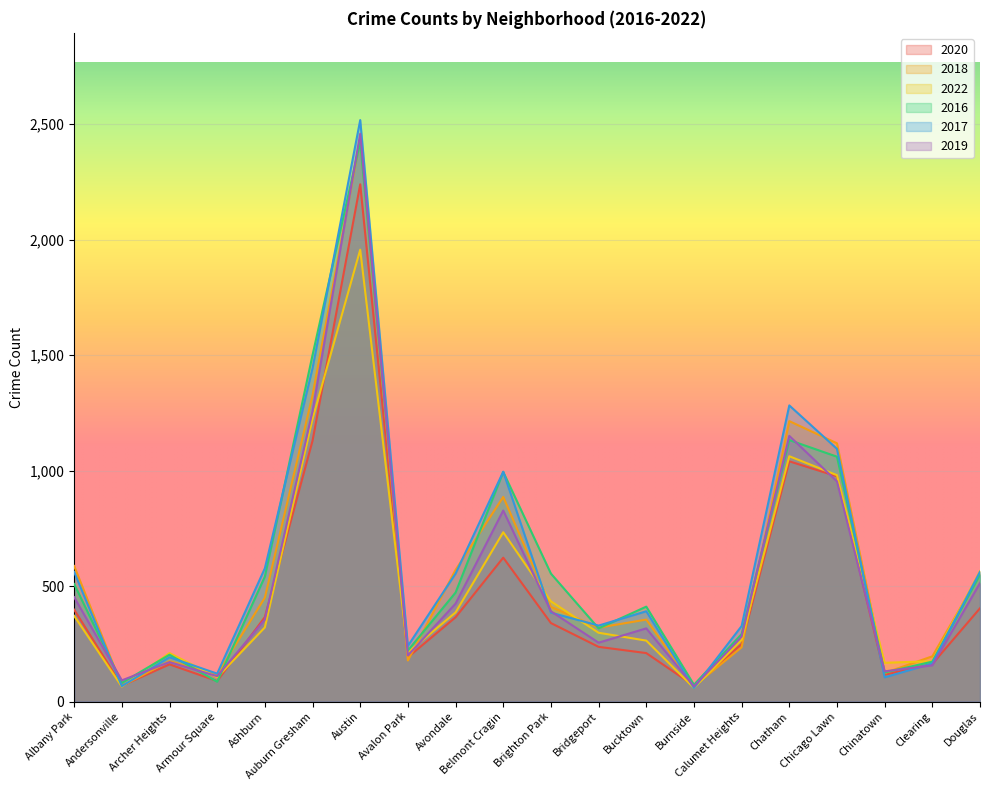

At Bridgeport, list the series in order from smallest to largest.

2020, 2019, 2022, 2016, 2018, 2017